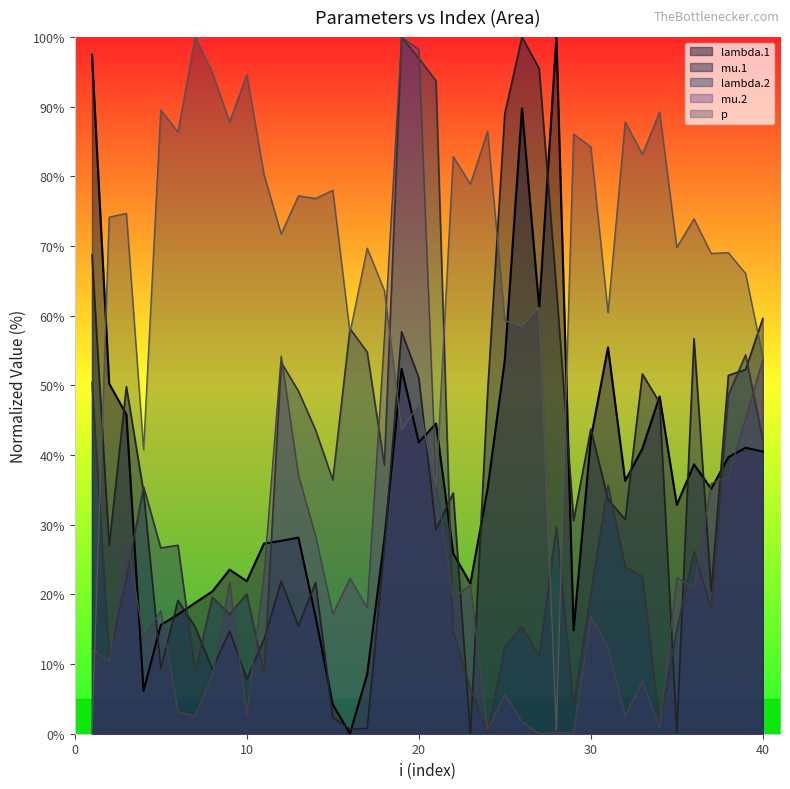

What is the approximate value of lambda.2 at 28?

29.7